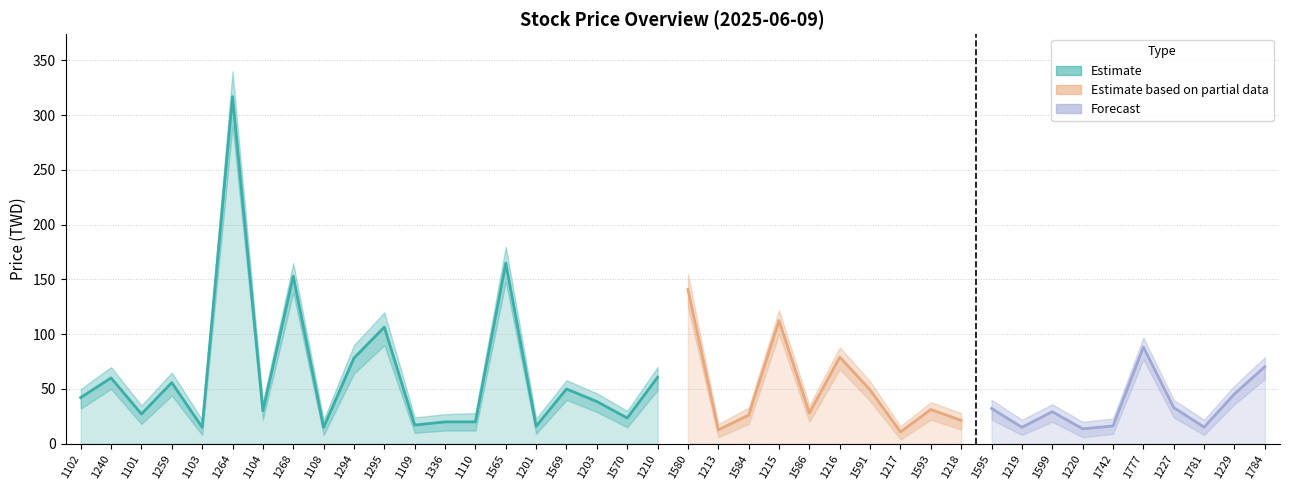

Is it true that lower_bound equals 7.1 at 1586?

False